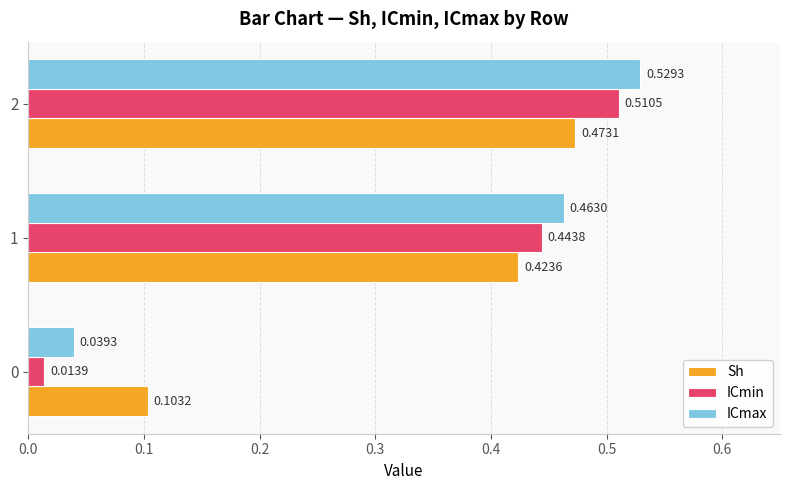

What is the sum of all ICmin values?

1.0